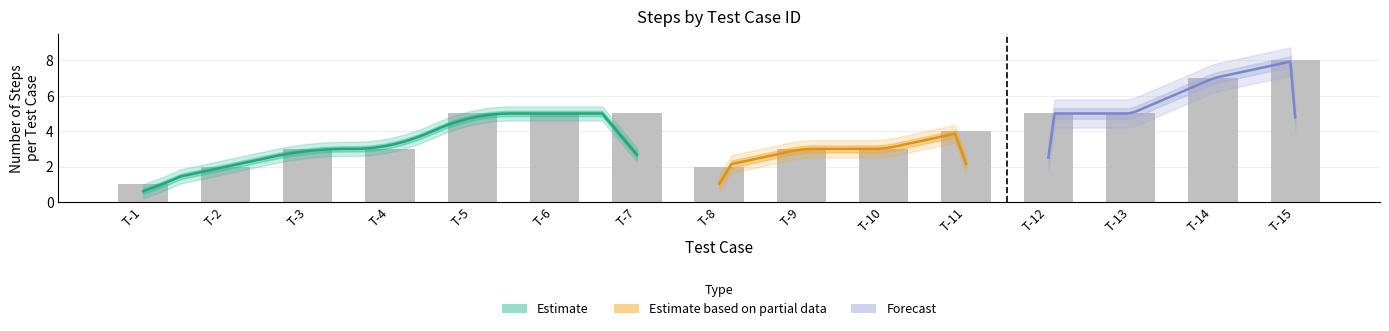

Rank the categories by value from lowest to highest.

T-1, T-2, T-8, T-3, T-4, T-9, T-10, T-11, T-5, T-6, T-7, T-12, T-13, T-14, T-15